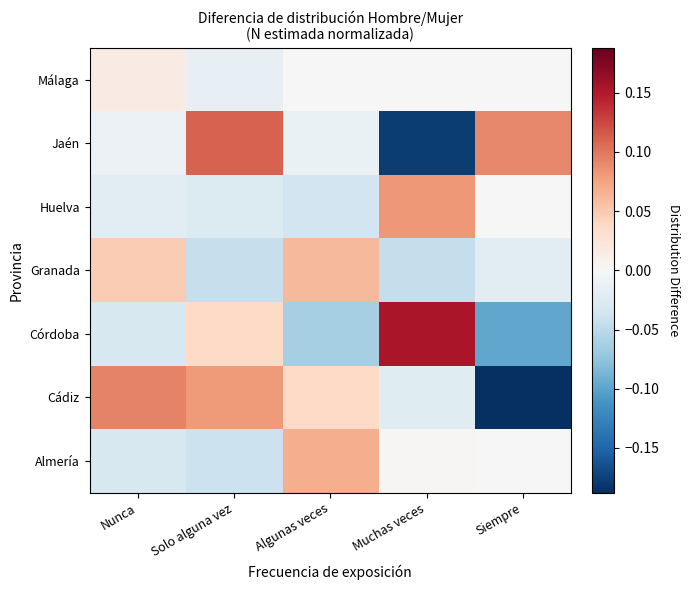

At which category is the sum across all series the highest?

Solo alguna vez